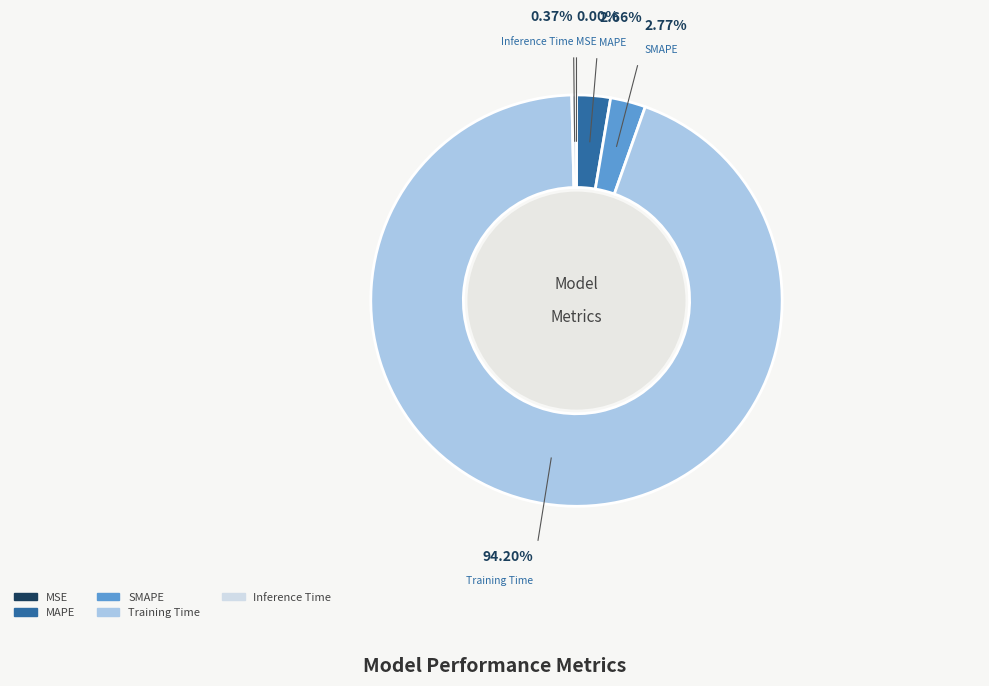

What is the majority slice?

Training Time